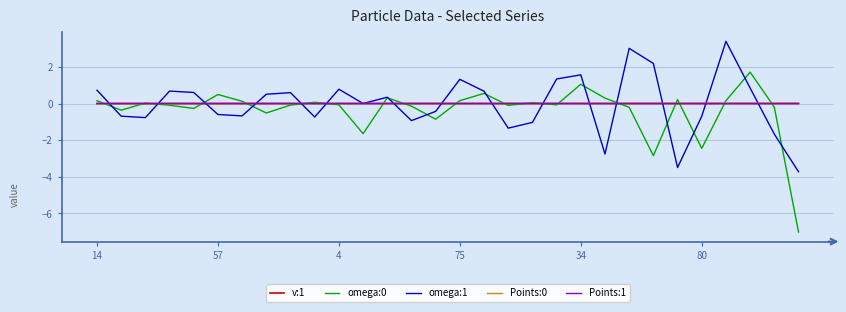

What is the minimum value shown in the chart?

-7.0